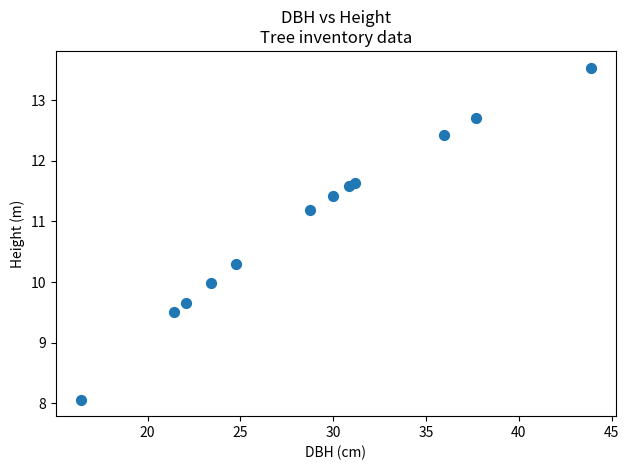

What is the range of Y values (max minus min)?

5.5